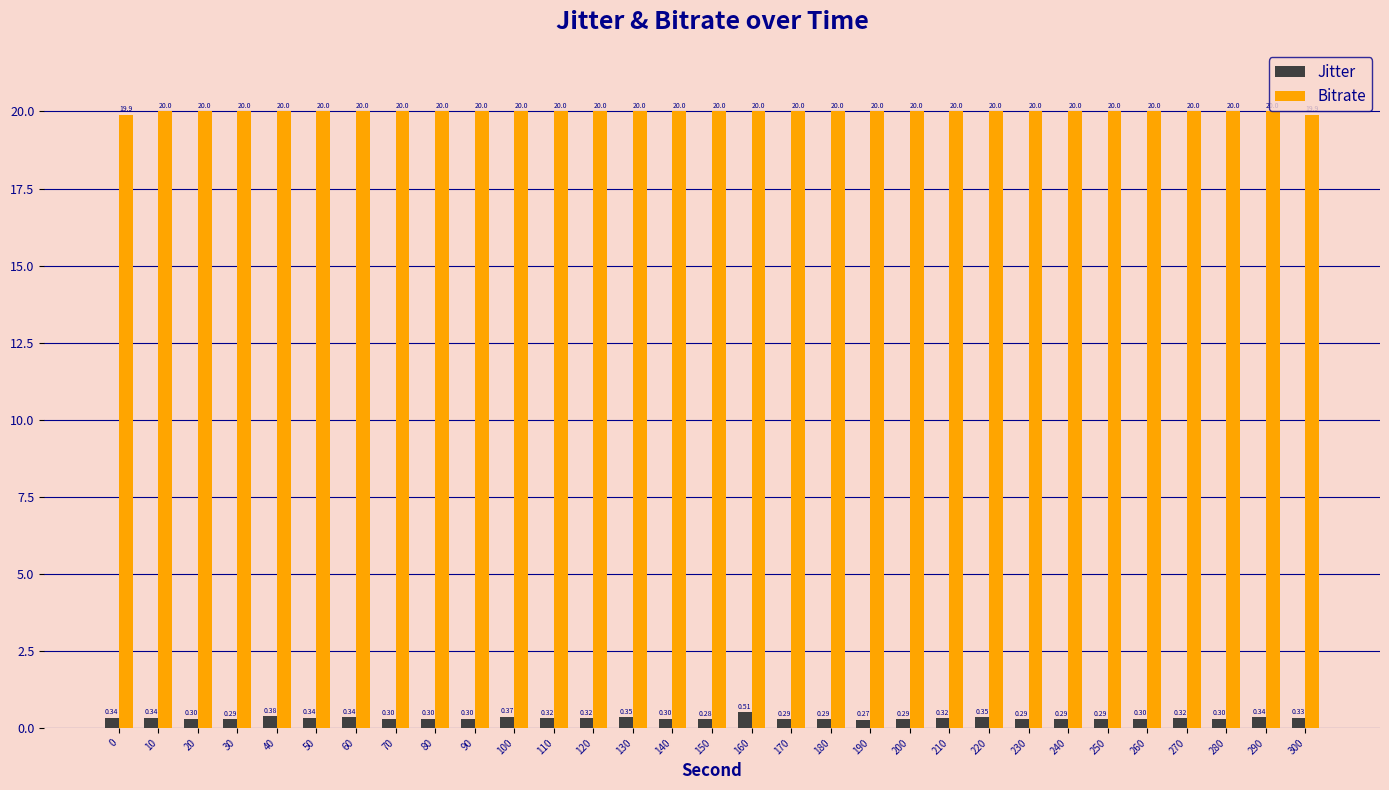

Is the value of Bitrate at 230 greater than the value of Jitter at 40?

Yes